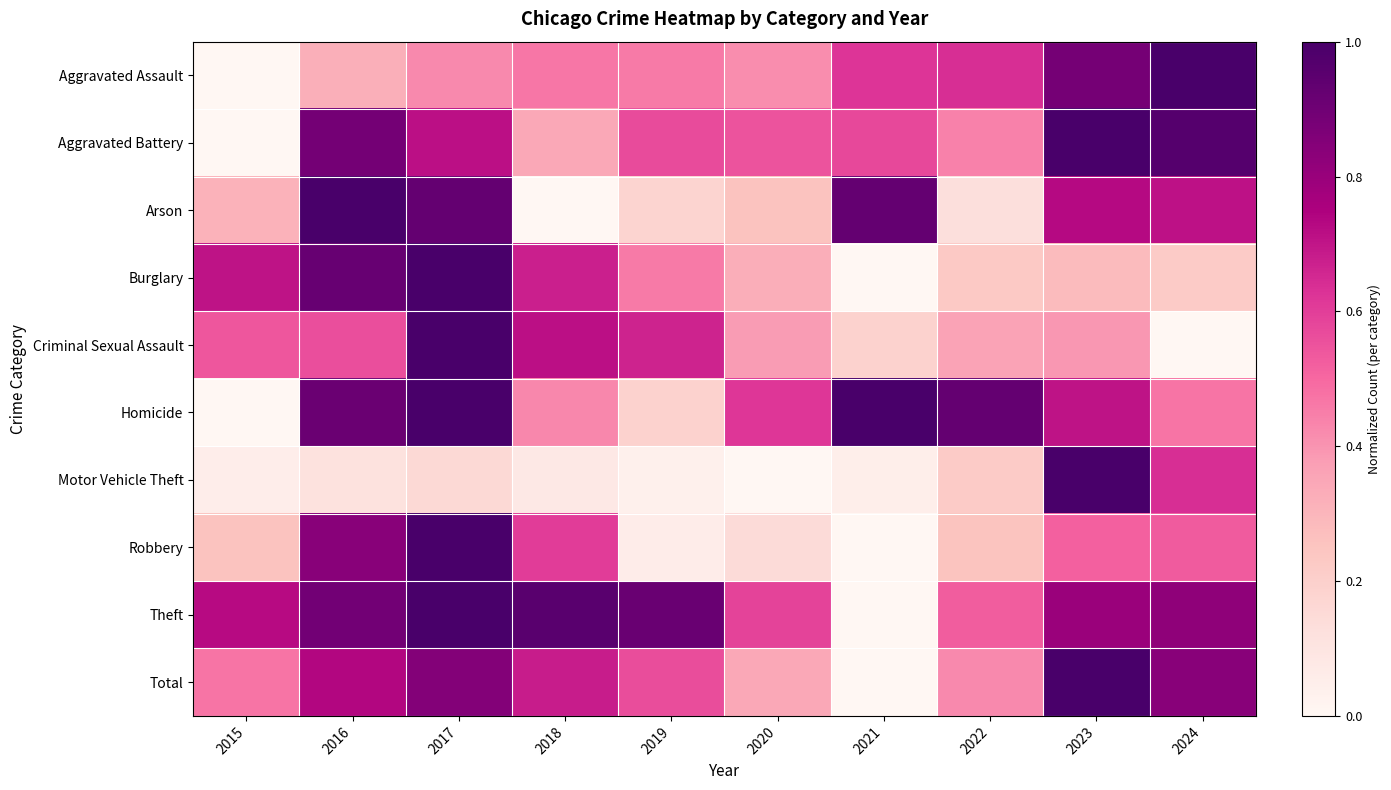

List the series in order of their peak value, highest first.

Aggravated Assault, Aggravated Battery, Arson, Burglary, Criminal Sexual Assault, Homicide, Motor Vehicle Theft, Robbery, Theft, Total